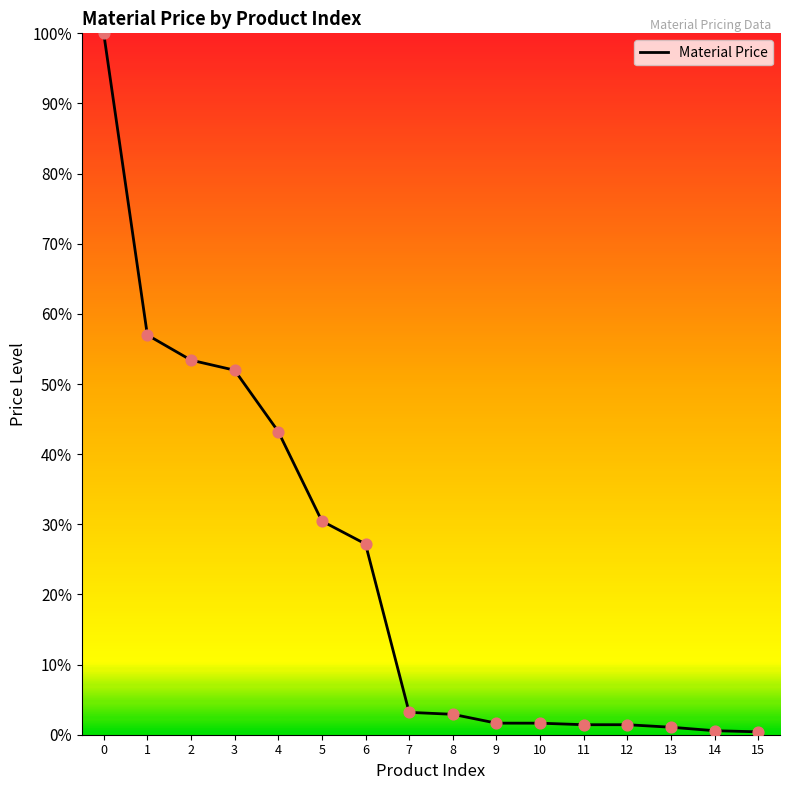

Between 7 and 2, which is larger?

2